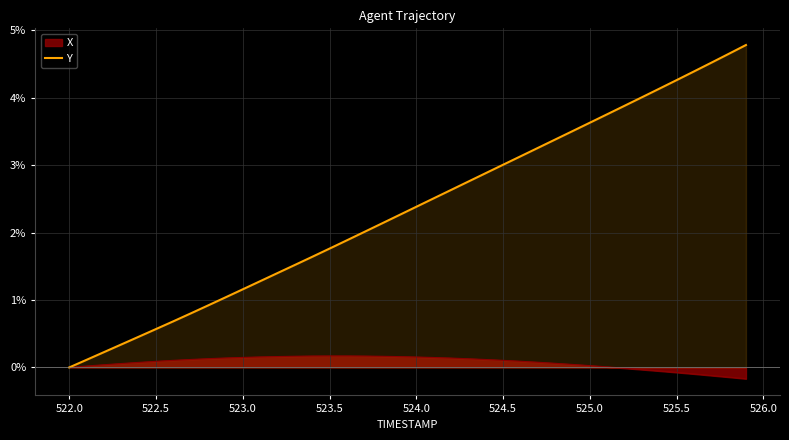

How many lines are shown in the chart?

2